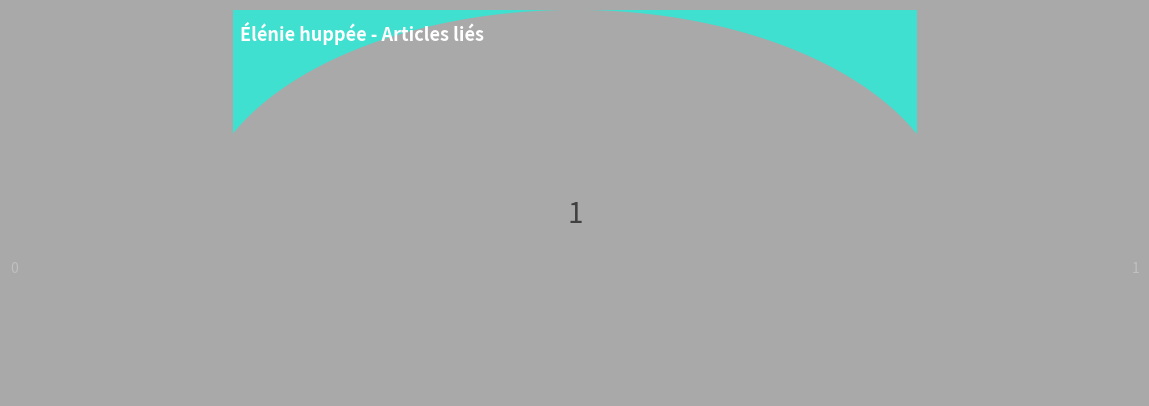

The Cet oiseau est représenté par deux sous slice represents 99% of the pie. True or false?

False